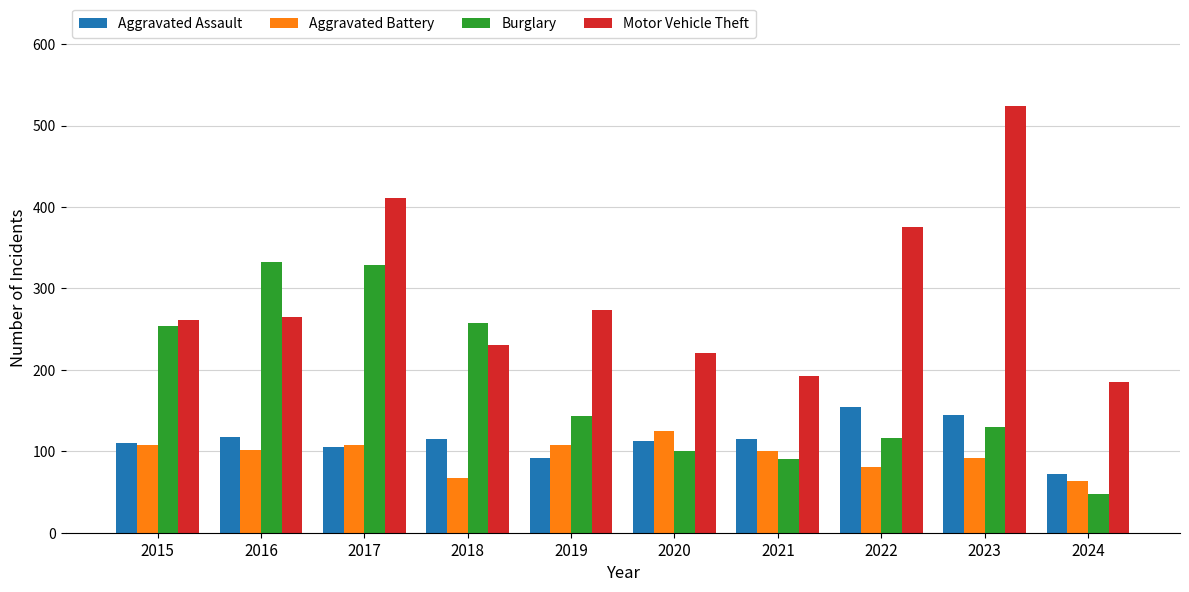

Count the number of categories in the chart.

10